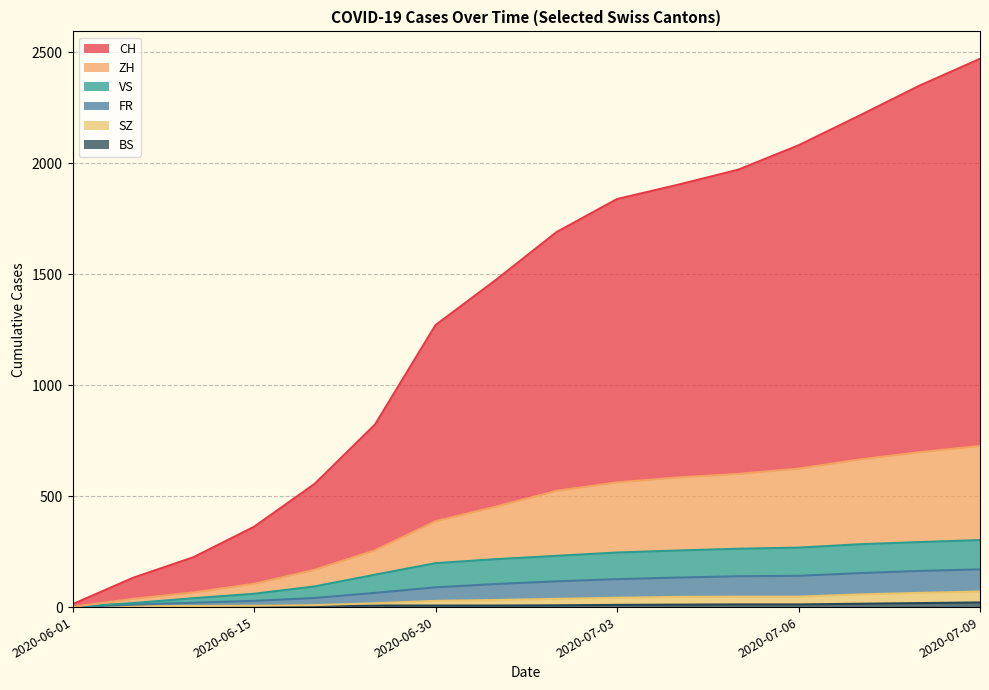

True or false: FR and BS intersect in this chart.

False